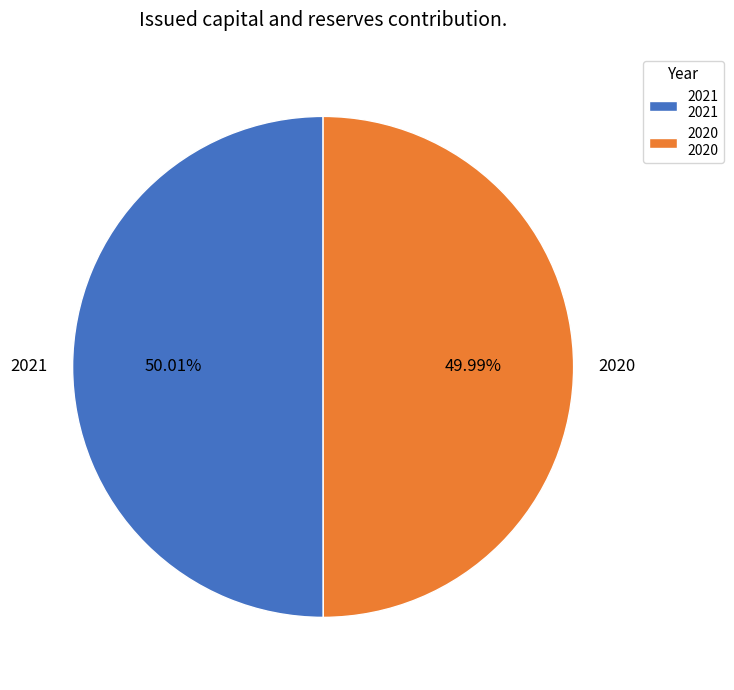

Is there any slice that represents more than half of the pie?

Yes